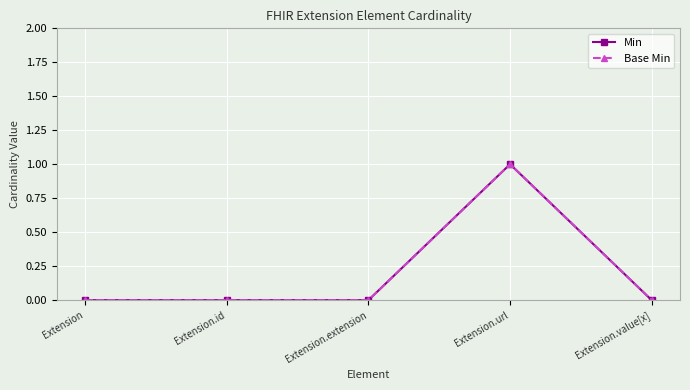

Is the value of Min at Extension.id greater than the value of Base Min at Extension.value[x]?

No